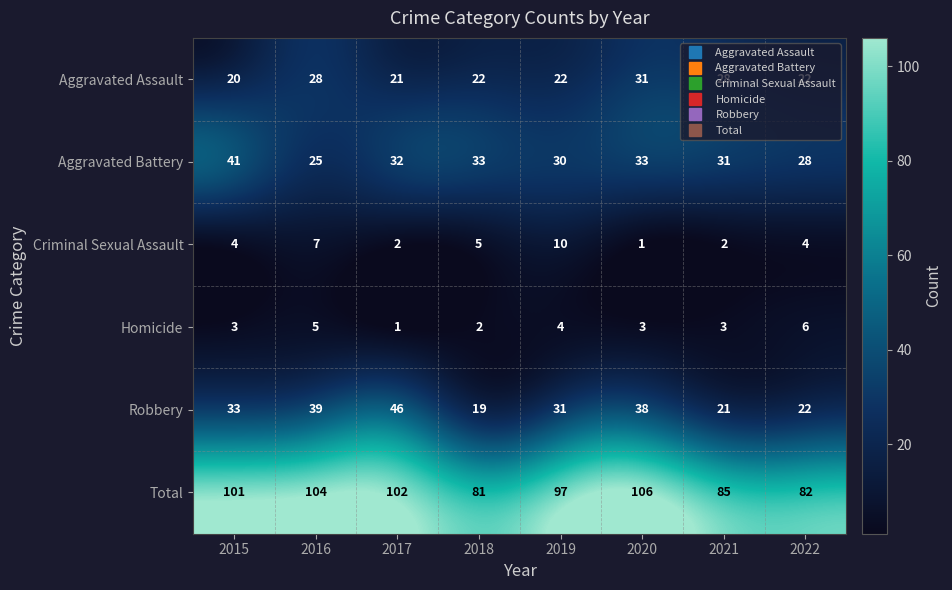

At 2021, list the series in order from largest to smallest.

Total, Aggravated Battery, Aggravated Assault, Robbery, Homicide, Criminal Sexual Assault